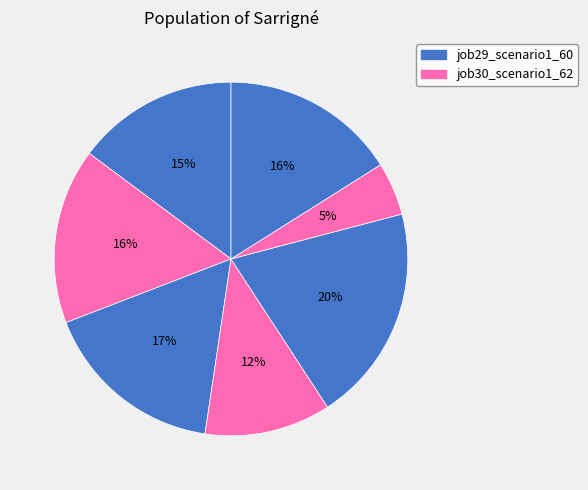

How many segments does this pie chart have?

7